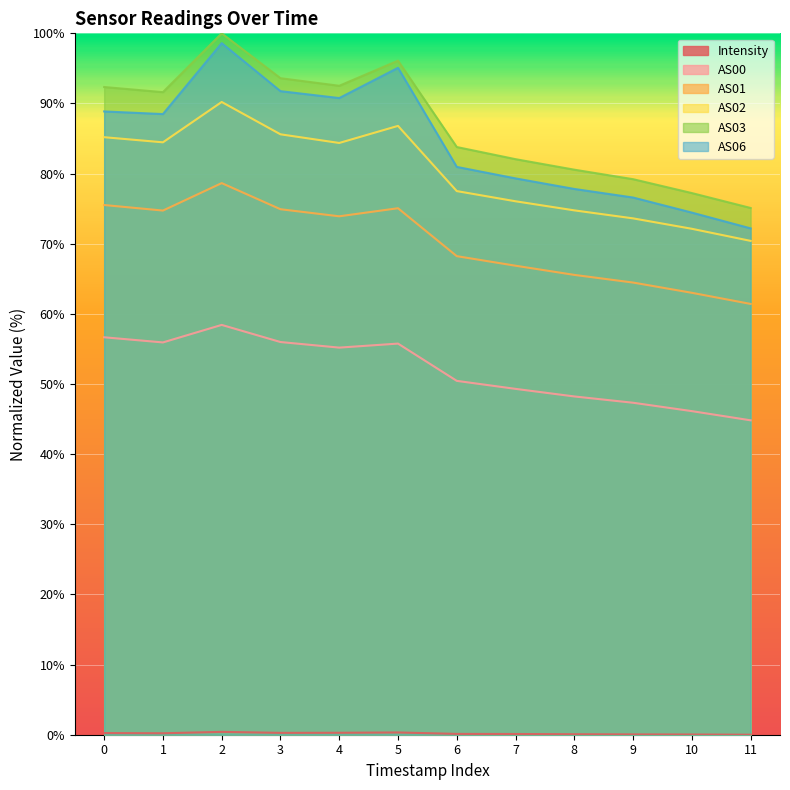

Is it true that Intensity equals 0.2 at 0?

True